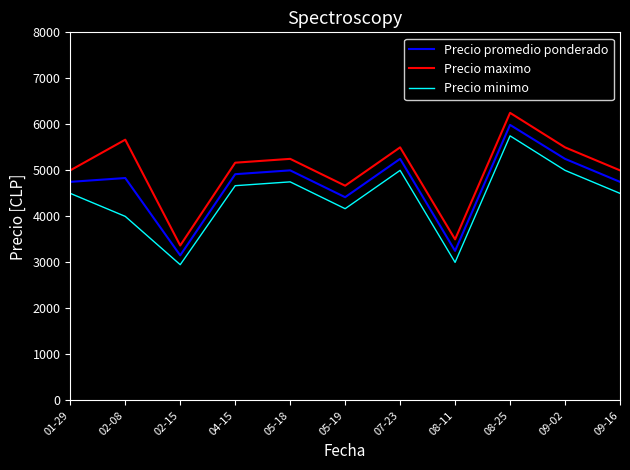

What is the approximate value of Precio promedio ponderado at 08-11?

3250.0